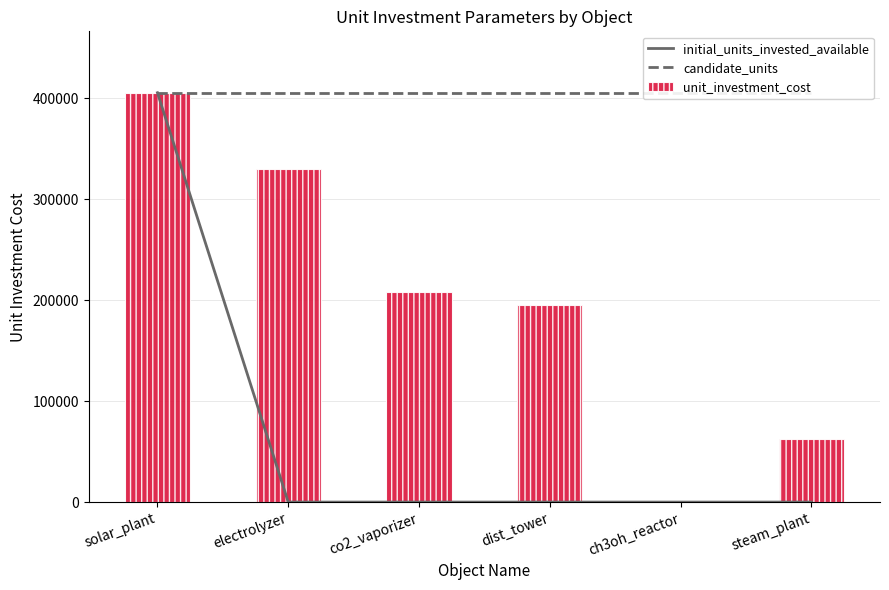

Where is unit_investment_cost nearest to the value 202666?

co2_vaporizer